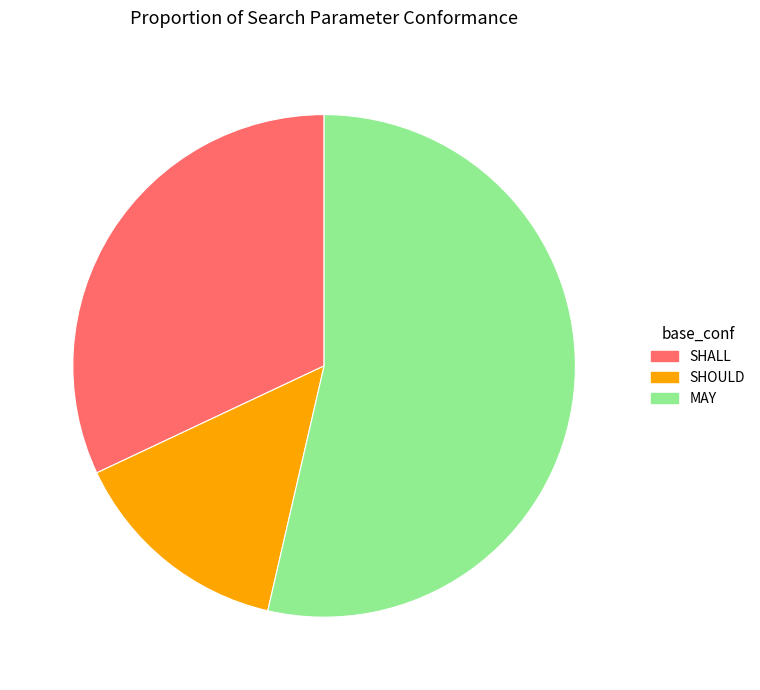

Is it true that MAY is 67% of the pie?

False